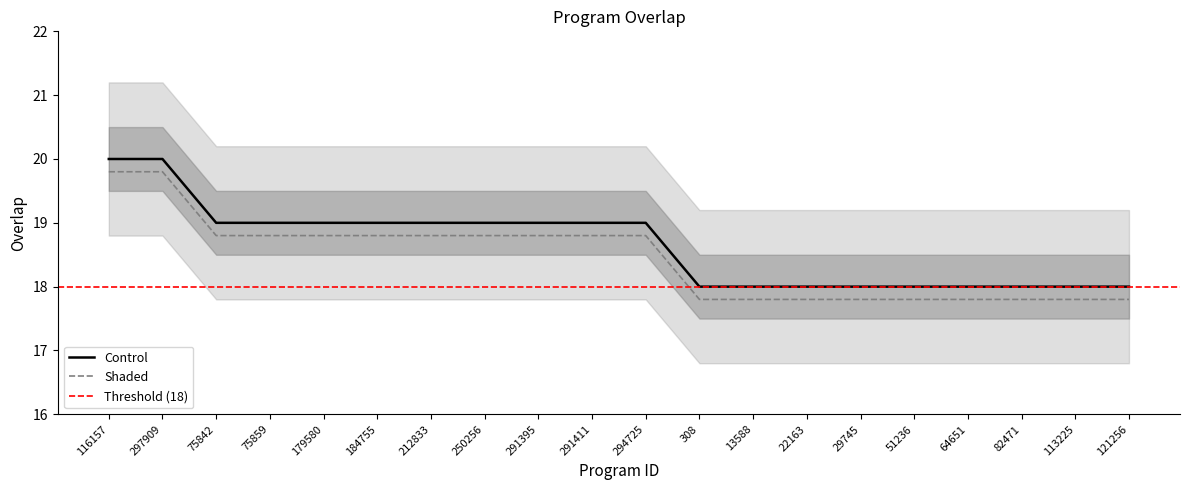

Where is the data nearest to the value 19?

75842